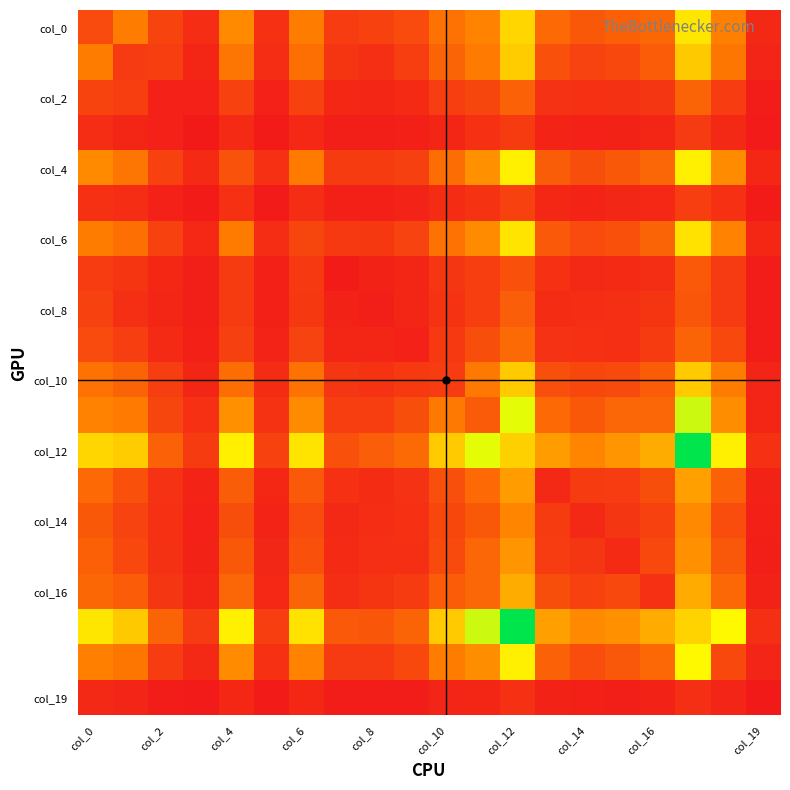

At how many categories does at least one series exceed 458?

13